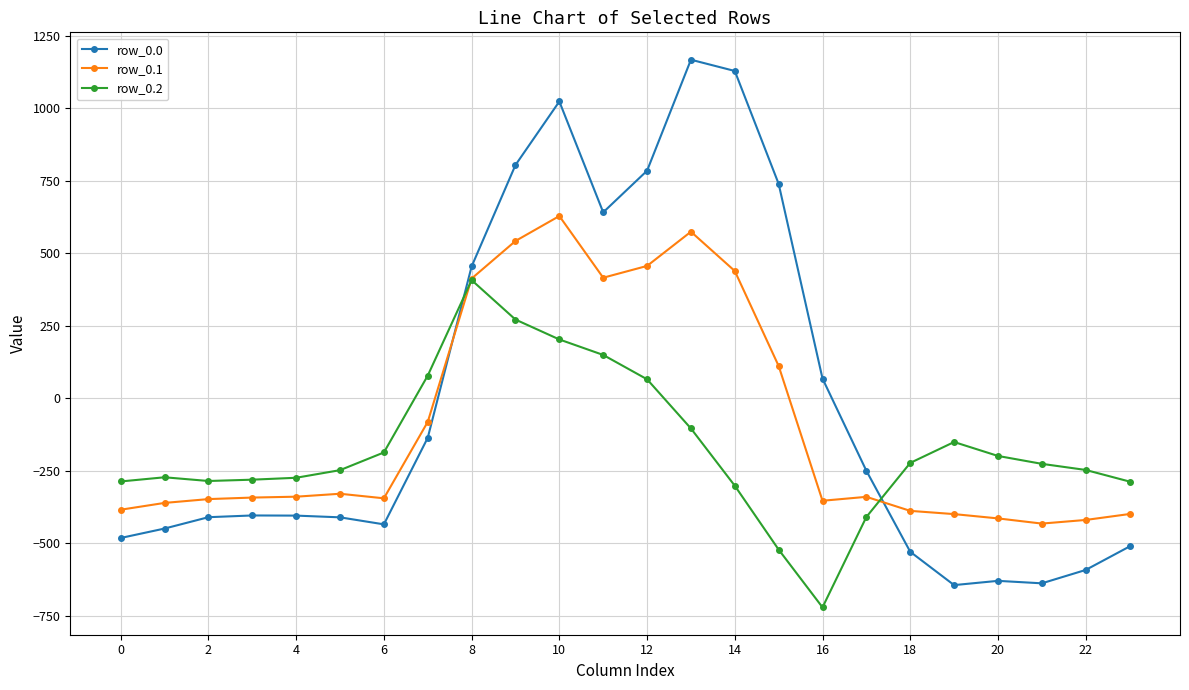

Which series has the widest spread of values?

row_0.0